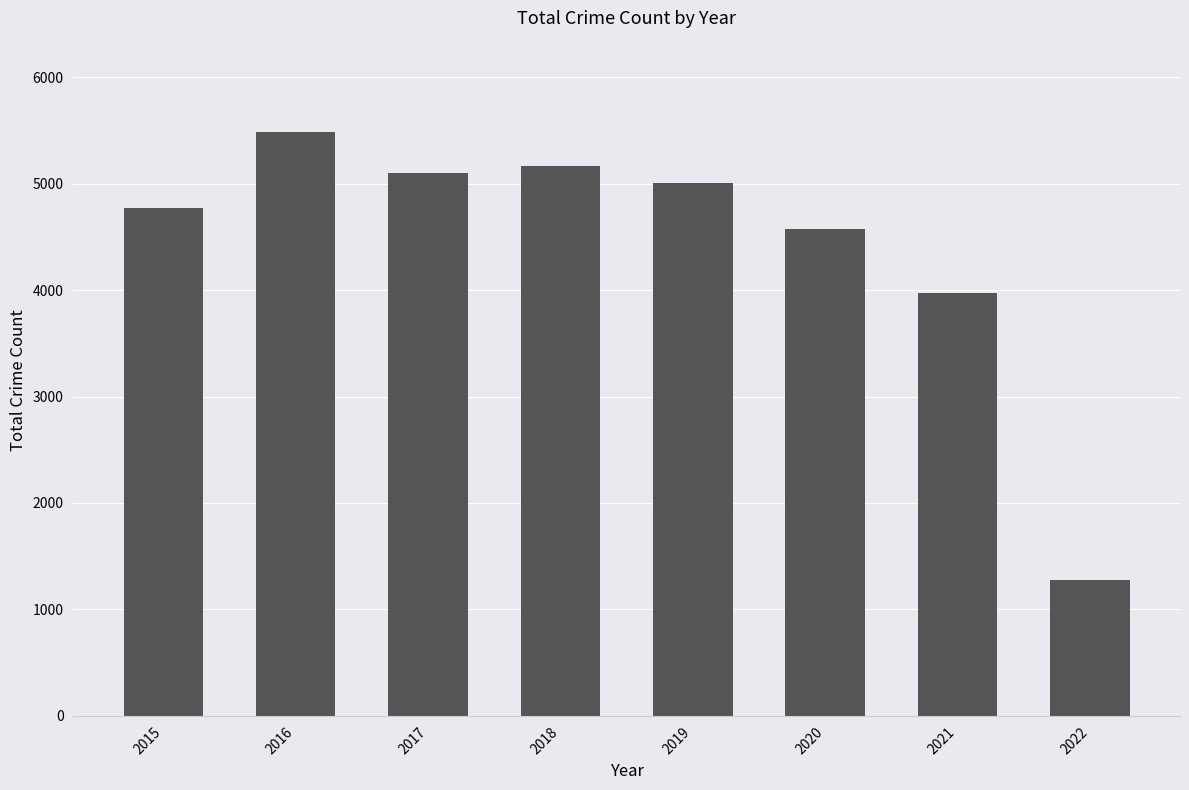

What is the sum of the values at 2022 and 2020?

5855